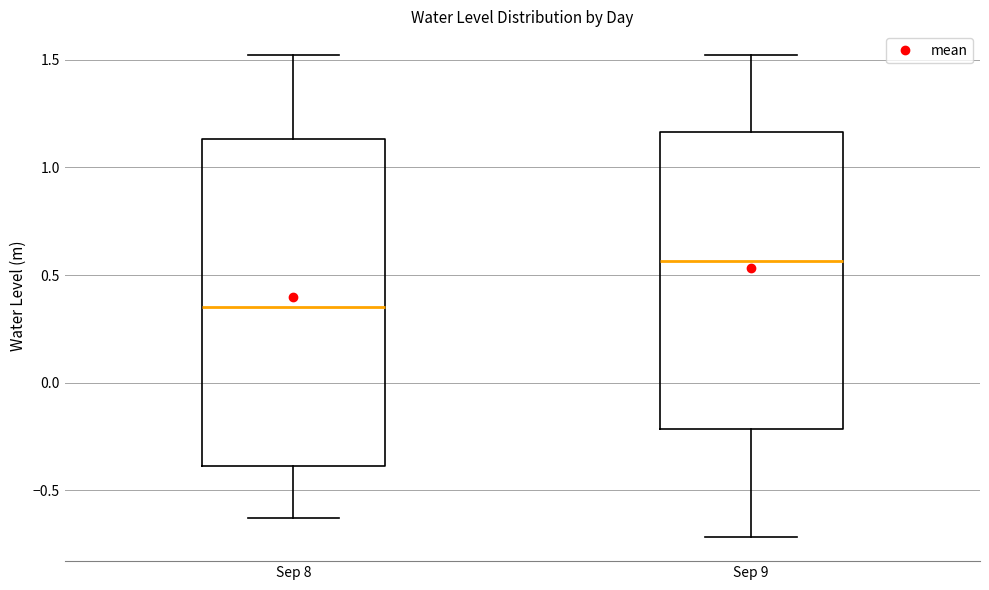

Reading left to right, read every box against the y-axis: the position of its median line, the range the box covers, and the ends of its whiskers. The values are not printed on the chart, so give them approximately, as read against the axis.

Sep 8: median 0.35, box -0.40 to 1.15, whiskers -0.65 to 1.50
Sep 9: median 0.55, box -0.20 to 1.15, whiskers -0.70 to 1.50